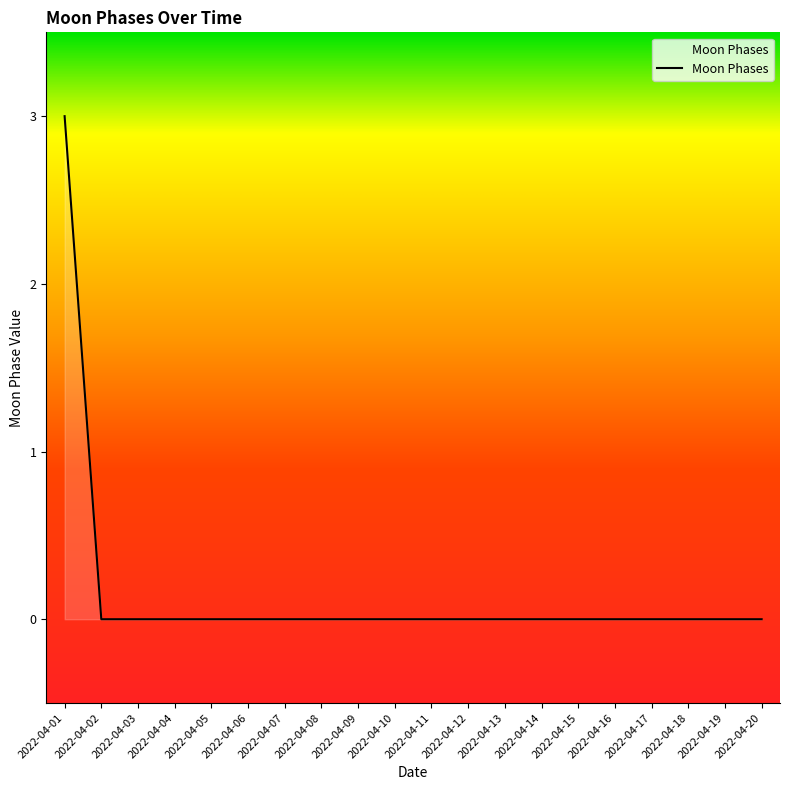

Which label corresponds to the largest value in the chart?

2022-04-01